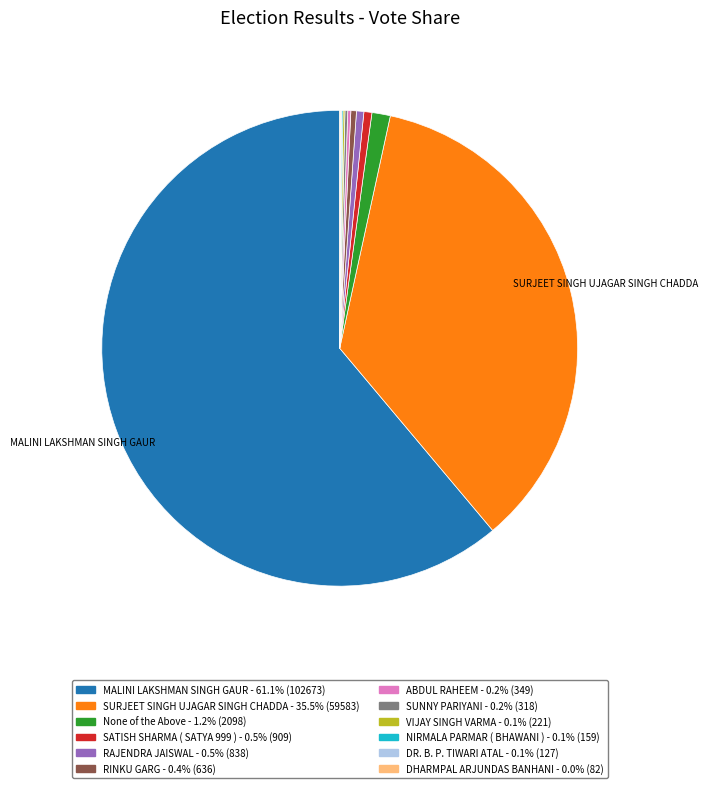

The RAJENDRA JAISWAL slice represents 0% of the pie. True or false?

True